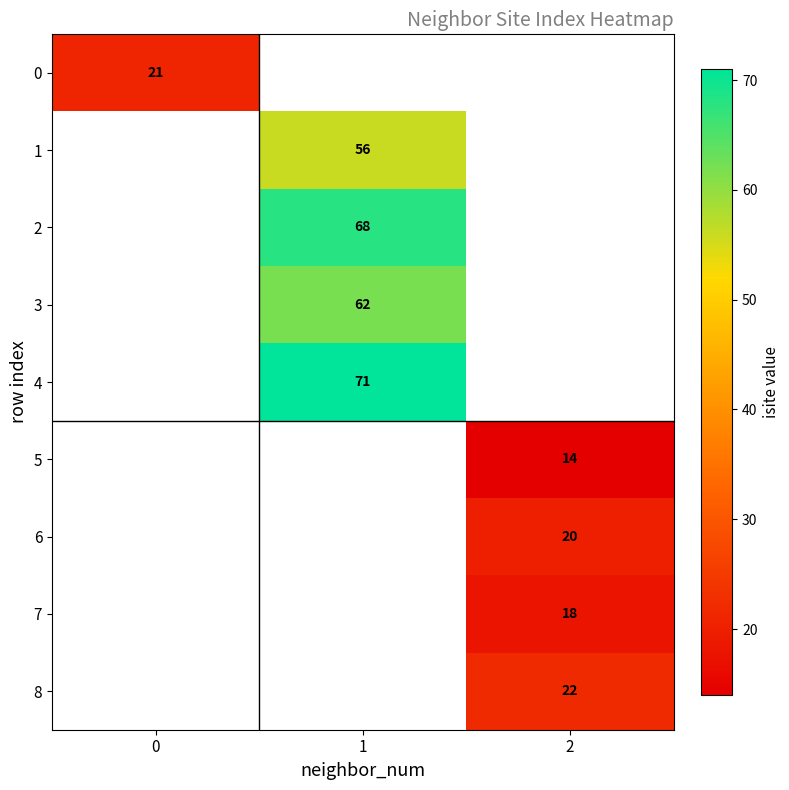

At how many categories does at least one series exceed 46?

1